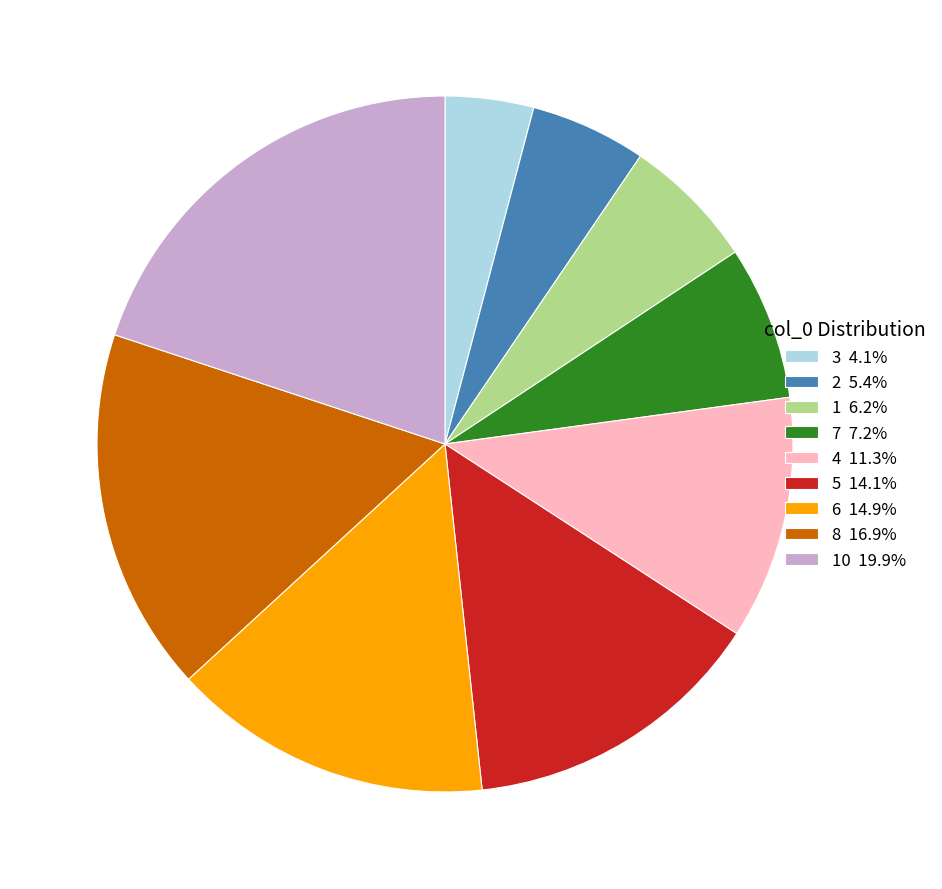

How many slices are in this pie chart?

9